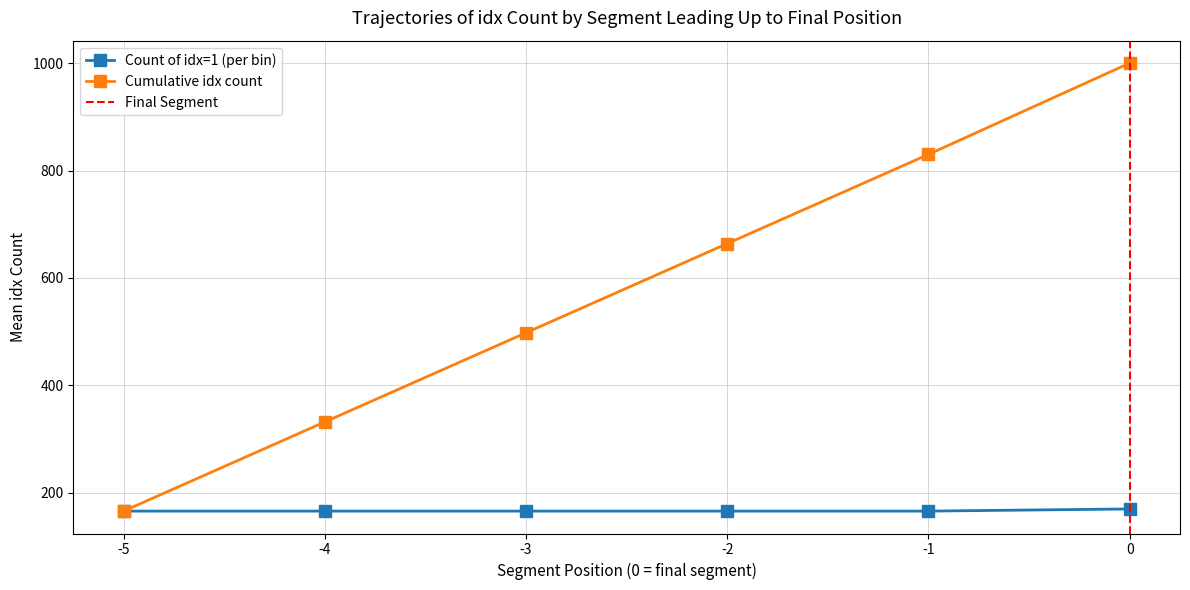

What value does the data have at -4?

332